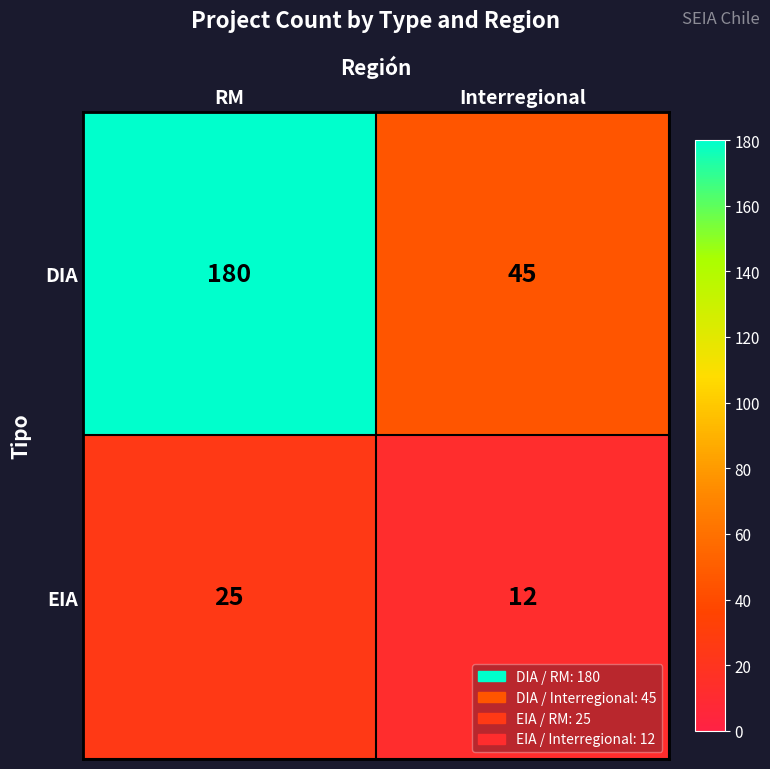

What is the minimum value shown in the chart?

12